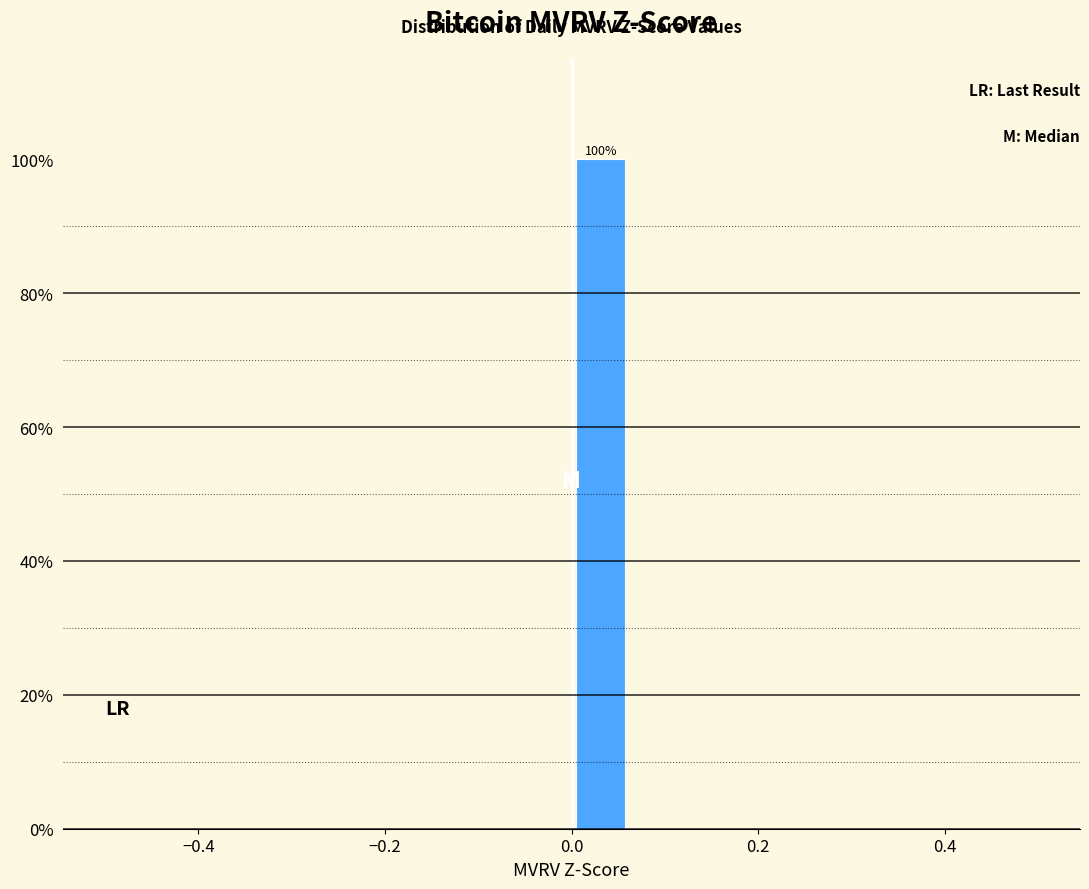

Around what value on the x-axis is the tallest bar? Give the approximate position of its centre, as read against the axis.

0.04